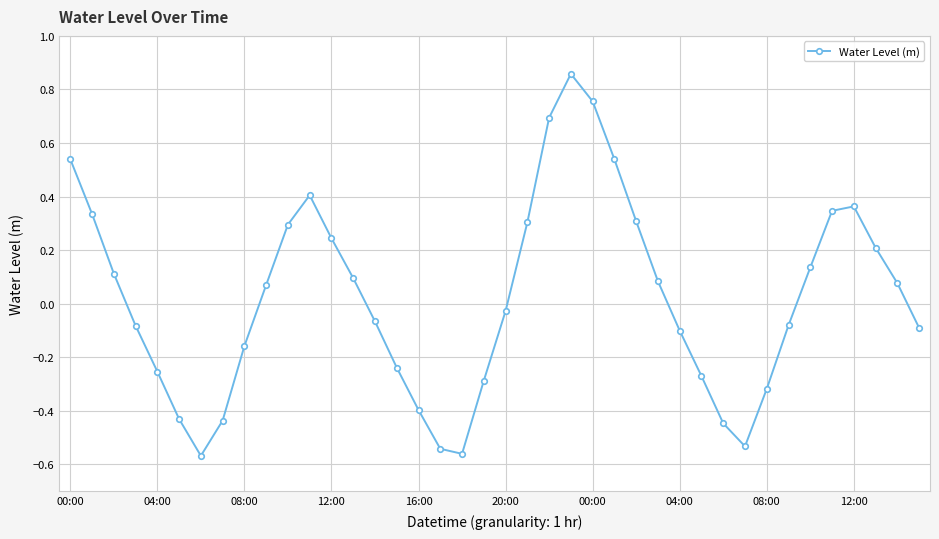

How many points are higher than both their immediate neighbors (excluding endpoints)?

3